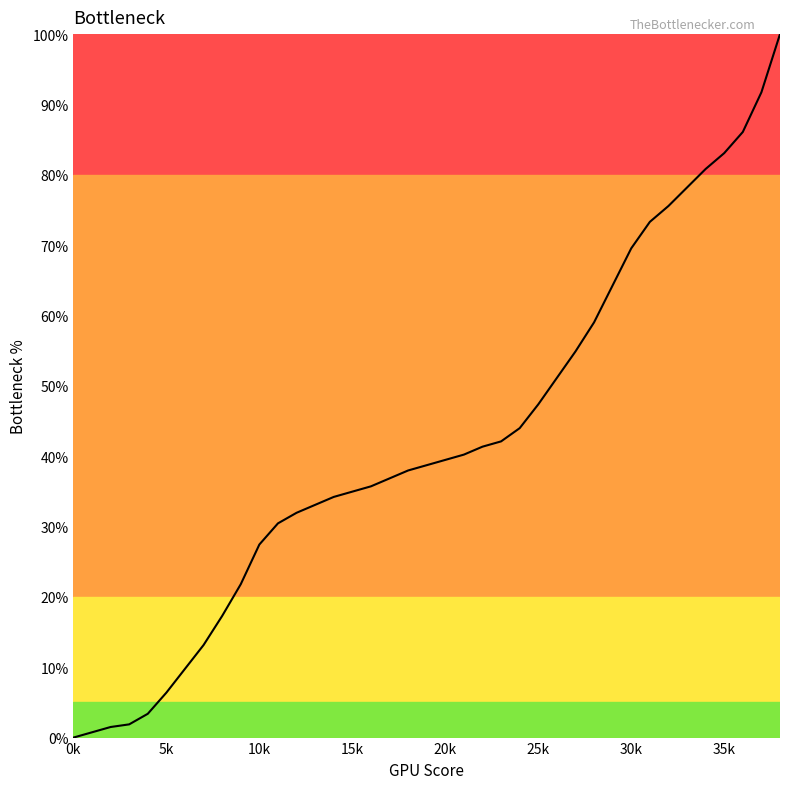

What is the difference between the maximum and minimum values?

100.0